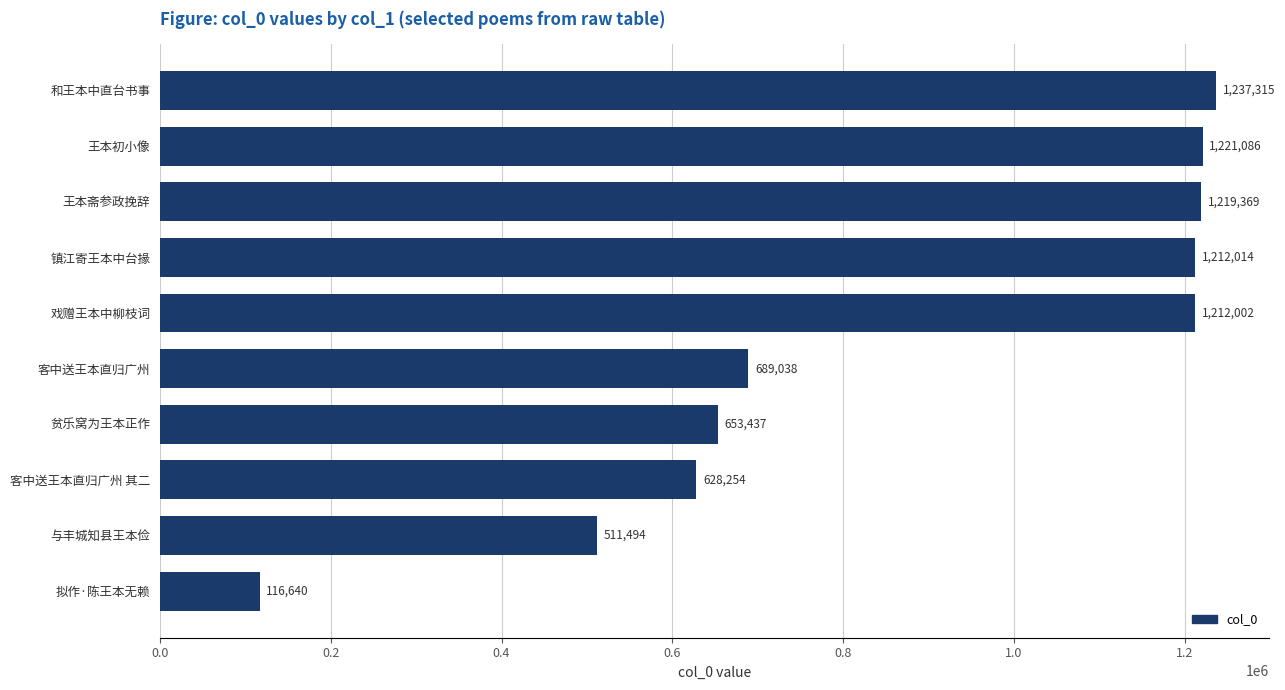

How many data points does each series have?

10